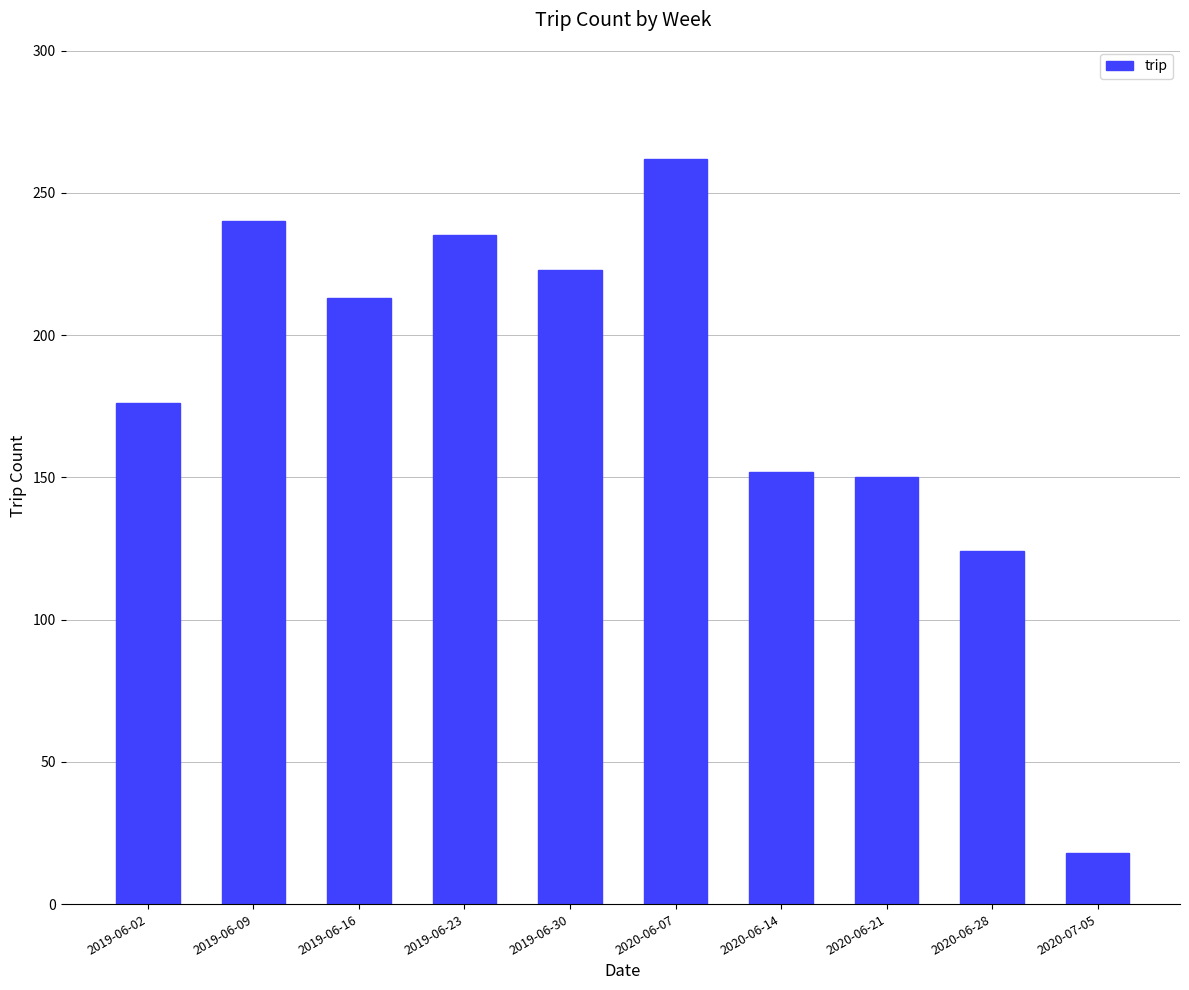

What is the smallest value displayed?

18